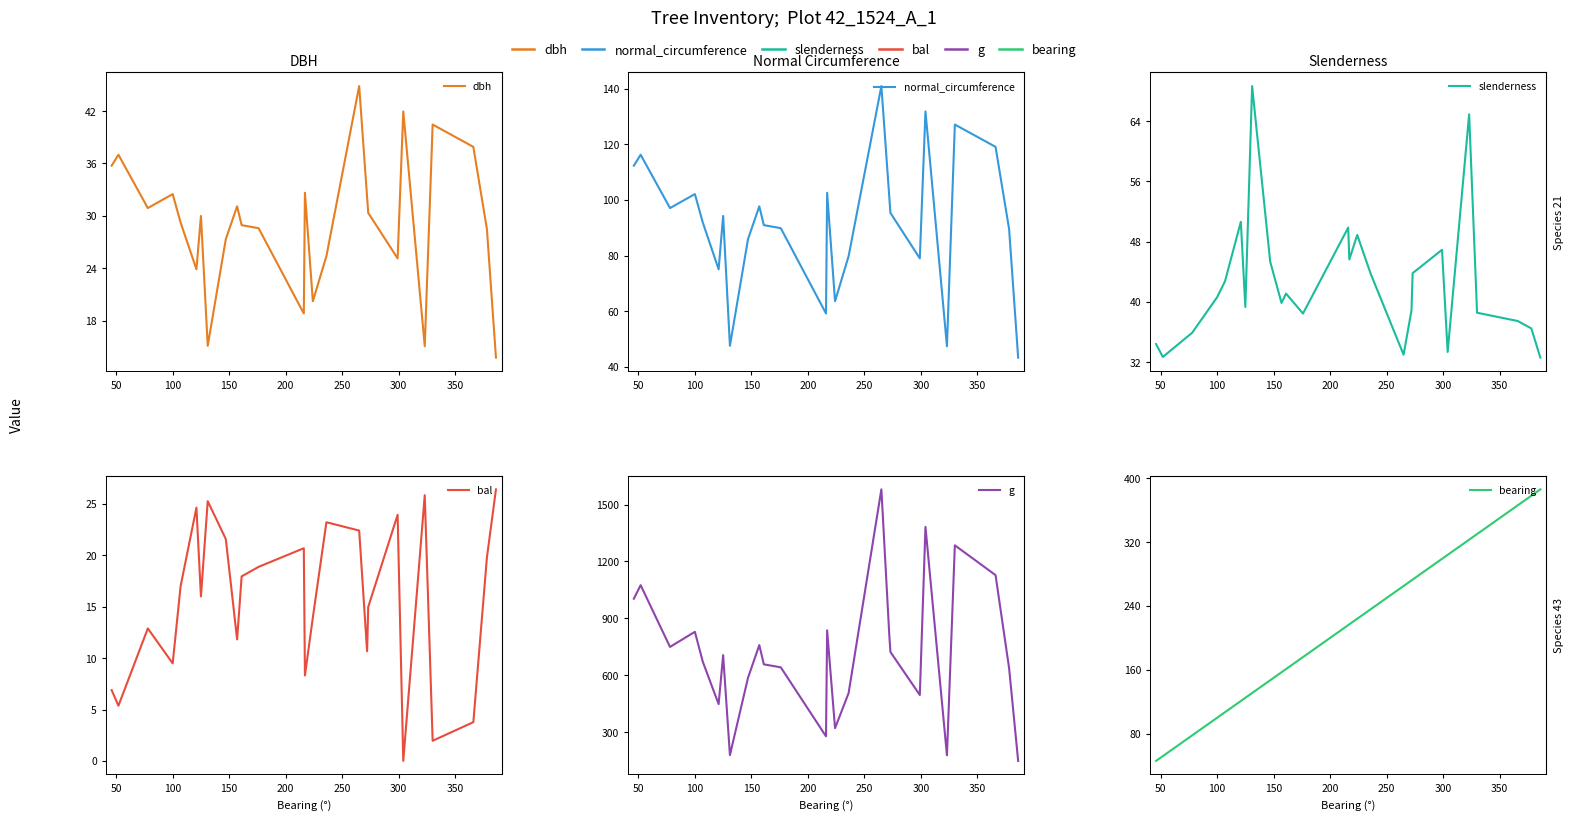

Reading left to right, list all the values displayed in this chart.

dbh: 35.8	37.0	30.9	32.5	29.2	23.9	30.0	15.2	27.4	31.1	28.9	28.6	18.9	32.6	20.2	25.4	44.9	32.1	30.4	25.1	42.0	15.1	40.5	37.9	28.5	13.8
normal_circumference: 112.3	116.2	97.1	102.1	91.9	75.1	94.2	47.6	85.9	97.7	91.0	89.8	59.2	102.6	63.6	79.8	140.9	101.0	95.3	79.0	131.8	47.4	127.1	119.1	89.5	43.4
slenderness: 34.4	32.7	35.9	40.6	42.7	50.6	39.3	68.7	45.3	39.9	41.1	38.5	49.9	45.6	48.9	43.7	33.0	38.9	43.8	46.9	33.4	64.9	38.6	37.5	36.5	32.6
bal: 6.9	5.4	12.9	9.5	17.0	24.6	16.0	25.3	21.6	11.8	17.9	18.9	20.7	8.3	13.9	23.2	22.4	10.7	15.0	23.9	0.0	25.9	2.0	3.8	19.8	26.4
g: 1003.8	1075.2	749.9	829.6	672.0	448.6	706.9	180.3	587.5	759.6	658.2	642.4	279.1	837.2	322.1	506.7	1579.8	811.8	723.5	496.8	1382.2	179.1	1285.1	1128.2	637.9	149.6
bearing: 46.0	52.0	78.0	100.0	107.0	121.0	125.0	131.0	147.0	157.0	161.0	176.0	216.0	217.0	224.0	236.0	265.0	272.0	273.0	299.0	304.0	323.0	330.0	366.0	378.0	386.0